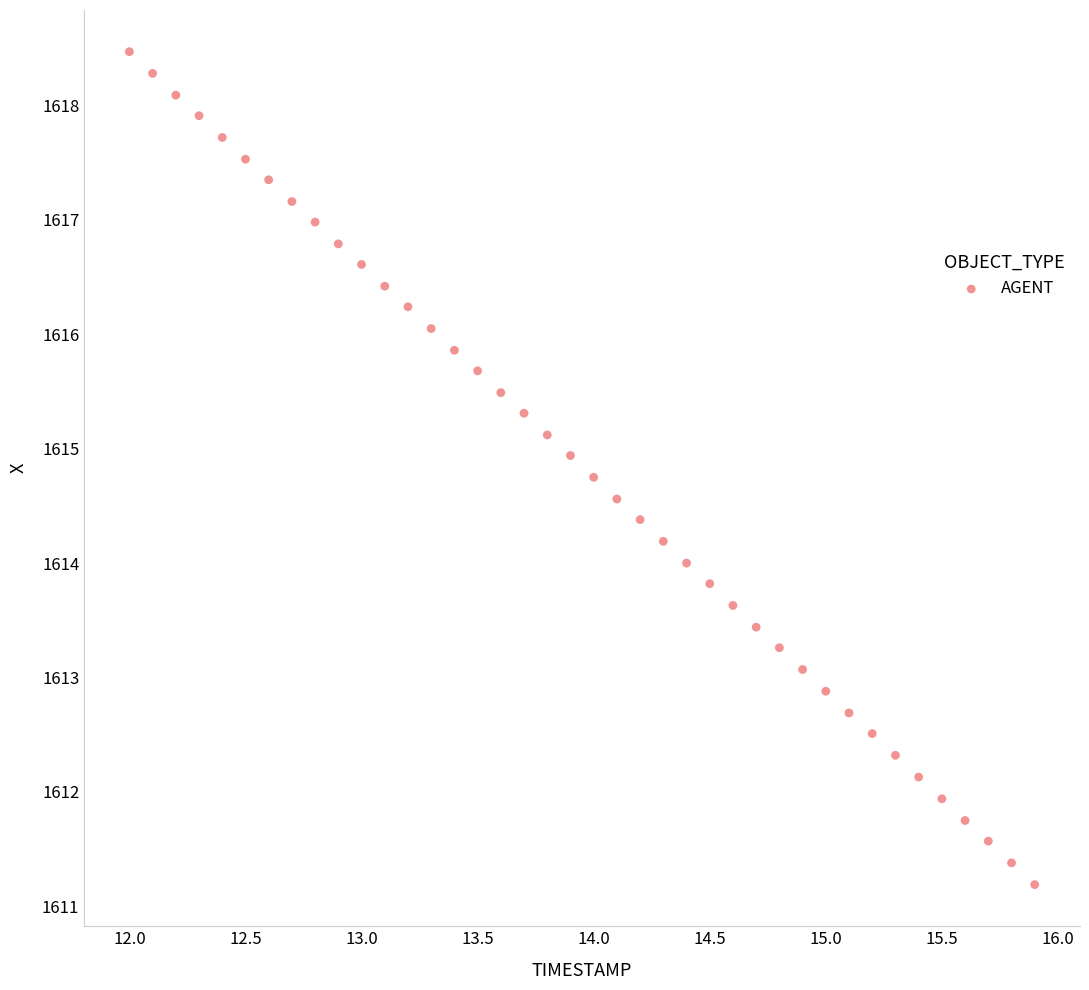

What is the range of Y values (max minus min)?

7.3